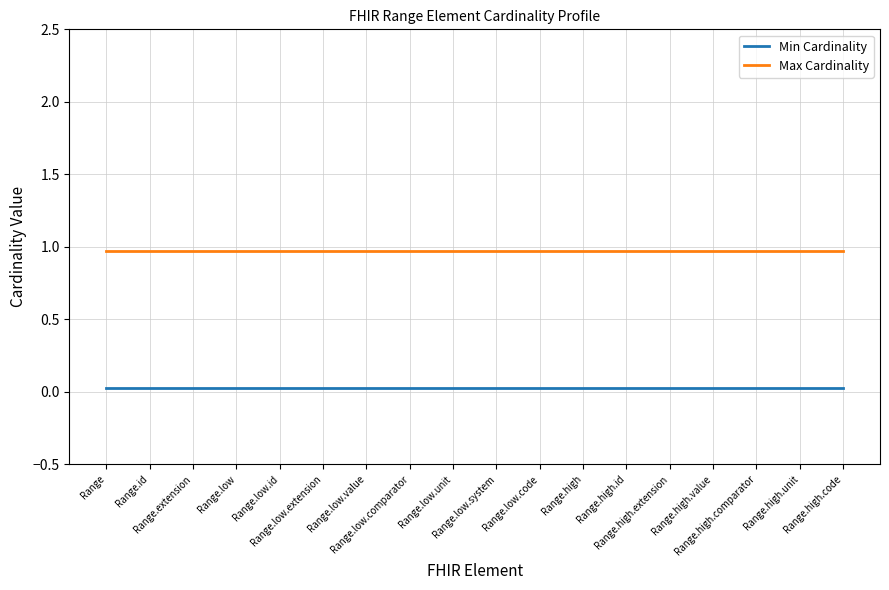

Is it true that Min Cardinality equals 0.0 at Range.low.comparator?

True